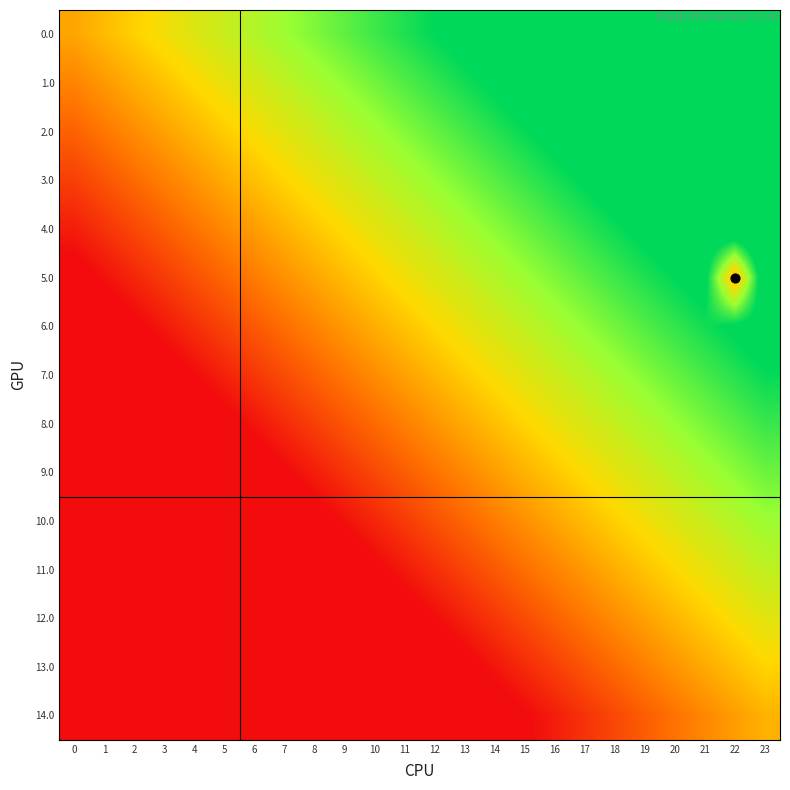

Reading right to left, list all the values displayed in this chart.

0.0: 23=1.0	22=0.9	21=0.9	20=0.8	19=0.8	18=0.8	17=0.7	16=0.7	15=0.6	14=0.6	13=0.5	12=0.5	11=0.5	10=0.4	9=0.4	8=0.3	7=0.3	6=0.2	5=0.2	4=0.2	3=0.1	2=0.1	1=0.0	0=0.0
1.0: 23=0.9	22=0.8	21=0.8	20=0.8	19=0.7	18=0.7	17=0.6	16=0.6	15=0.6	14=0.5	13=0.5	12=0.4	11=0.4	10=0.4	9=0.3	8=0.3	7=0.2	6=0.2	5=0.1	4=0.1	3=0.1	2=0.0	1=-0.0	0=-0.1
2.0: 23=0.8	22=0.8	21=0.7	20=0.7	19=0.7	18=0.6	17=0.6	16=0.5	15=0.5	14=0.5	13=0.4	12=0.4	11=0.3	10=0.3	9=0.2	8=0.2	7=0.2	6=0.1	5=0.1	4=0.0	3=-0.0	2=-0.1	1=-0.1	0=-0.1
3.0: 23=0.8	22=0.7	21=0.7	20=0.6	19=0.6	18=0.5	17=0.5	16=0.5	15=0.4	14=0.4	13=0.3	12=0.3	11=0.3	10=0.2	9=0.2	8=0.1	7=0.1	6=0.0	5=0.0	4=-0.0	3=-0.1	2=-0.1	1=-0.2	0=-0.2
4.0: 23=0.7	22=0.7	21=0.6	20=0.6	19=0.5	18=0.5	17=0.4	16=0.4	15=0.4	14=0.3	13=0.3	12=0.2	11=0.2	10=0.1	9=0.1	8=0.1	7=0.0	6=-0.0	5=-0.1	4=-0.1	3=-0.1	2=-0.2	1=-0.2	0=-0.3
5.0: 23=0.6	22=0.0	21=0.5	20=0.5	19=0.5	18=0.4	17=0.4	16=0.3	15=0.3	14=0.2	13=0.2	12=0.2	11=0.1	10=0.1	9=0.0	8=0.0	7=-0.0	6=-0.1	5=-0.1	4=-0.2	3=-0.2	2=-0.2	1=-0.3	0=-0.3
6.0: 23=0.6	22=0.5	21=0.5	20=0.4	19=0.4	18=0.3	17=0.3	16=0.3	15=0.2	14=0.2	13=0.1	12=0.1	11=0.1	10=0.0	9=-0.0	8=-0.1	7=-0.1	6=-0.2	5=-0.2	4=-0.2	3=-0.3	2=-0.3	1=-0.4	0=-0.4
7.0: 23=0.5	22=0.4	21=0.4	20=0.4	19=0.3	18=0.3	17=0.2	16=0.2	15=0.2	14=0.1	13=0.1	12=0.0	11=-0.0	10=-0.1	9=-0.1	8=-0.1	7=-0.2	6=-0.2	5=-0.3	4=-0.3	3=-0.3	2=-0.4	1=-0.4	0=-0.5
8.0: 23=0.4	22=0.4	21=0.3	20=0.3	19=0.3	18=0.2	17=0.2	16=0.1	15=0.1	14=0.0	13=0.0	12=-0.0	11=-0.1	10=-0.1	9=-0.2	8=-0.2	7=-0.2	6=-0.3	5=-0.3	4=-0.4	3=-0.4	2=-0.5	1=-0.5	0=-0.5
9.0: 23=0.4	22=0.3	21=0.3	20=0.2	19=0.2	18=0.1	17=0.1	16=0.1	15=0.0	14=-0.0	13=-0.1	12=-0.1	11=-0.1	10=-0.2	9=-0.2	8=-0.3	7=-0.3	6=-0.4	5=-0.4	4=-0.4	3=-0.5	2=-0.5	1=-0.6	0=-0.6
10.0: 23=0.3	22=0.2	21=0.2	20=0.2	19=0.1	18=0.1	17=0.0	16=0.0	15=-0.0	14=-0.1	13=-0.1	12=-0.2	11=-0.2	10=-0.2	9=-0.3	8=-0.3	7=-0.4	6=-0.4	5=-0.5	4=-0.5	3=-0.5	2=-0.6	1=-0.6	0=-0.7
11.0: 23=0.2	22=0.2	21=0.1	20=0.1	19=0.1	18=0.0	17=-0.0	16=-0.1	15=-0.1	14=-0.2	13=-0.2	12=-0.2	11=-0.3	10=-0.3	9=-0.4	8=-0.4	7=-0.4	6=-0.5	5=-0.5	4=-0.6	3=-0.6	2=-0.7	1=-0.7	0=-0.7
12.0: 23=0.2	22=0.1	21=0.1	20=0.0	19=-0.0	18=-0.1	17=-0.1	16=-0.1	15=-0.2	14=-0.2	13=-0.3	12=-0.3	11=-0.3	10=-0.4	9=-0.4	8=-0.5	7=-0.5	6=-0.6	5=-0.6	4=-0.6	3=-0.7	2=-0.7	1=-0.8	0=-0.8
13.0: 23=0.1	22=0.0	21=0.0	20=-0.0	19=-0.1	18=-0.1	17=-0.2	16=-0.2	15=-0.2	14=-0.3	13=-0.3	12=-0.4	11=-0.4	10=-0.5	9=-0.5	8=-0.5	7=-0.6	6=-0.6	5=-0.7	4=-0.7	3=-0.7	2=-0.8	1=-0.8	0=-0.9
14.0: 23=0.0	22=-0.0	21=-0.1	20=-0.1	19=-0.1	18=-0.2	17=-0.2	16=-0.3	15=-0.3	14=-0.4	13=-0.4	12=-0.4	11=-0.5	10=-0.5	9=-0.6	8=-0.6	7=-0.6	6=-0.7	5=-0.7	4=-0.8	3=-0.8	2=-0.9	1=-0.9	0=-0.9